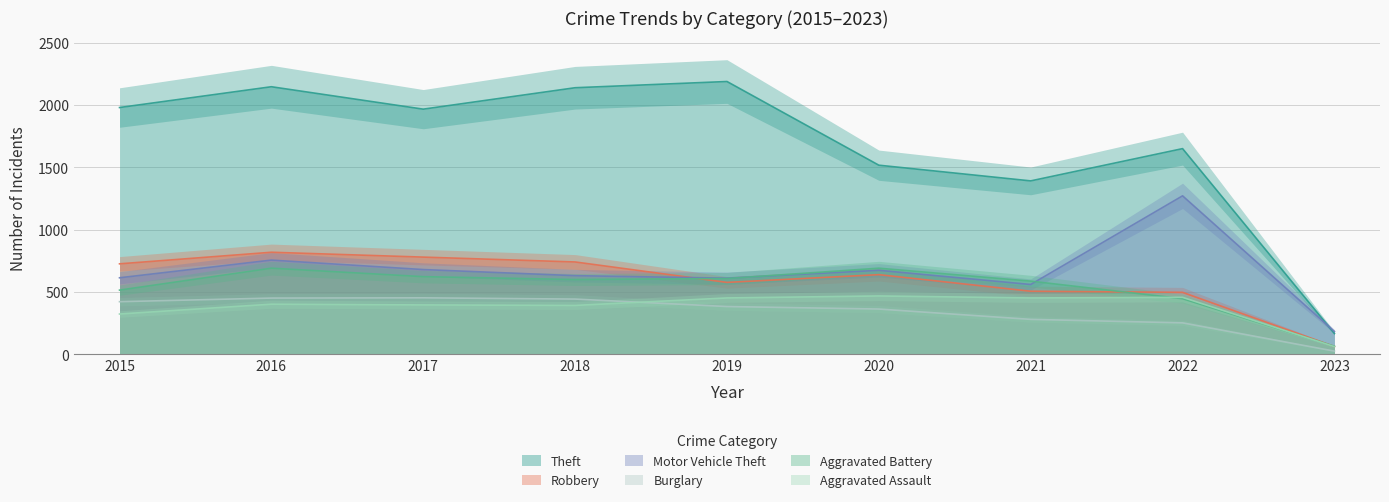

Reading left to right, what are all the values shown in this chart?

Theft: 1981	2148	1968	2140	2190	1518	1392	1651	167
Robbery: 726	819	780	741	577	639	506	497	62
Motor Vehicle Theft: 614	756	680	631	611	674	560	1272	183
Burglary: 422	451	453	443	383	363	280	252	25
Aggravated Battery: 515	691	623	600	608	691	587	446	64
Aggravated Assault: 323	402	396	392	452	468	452	457	61